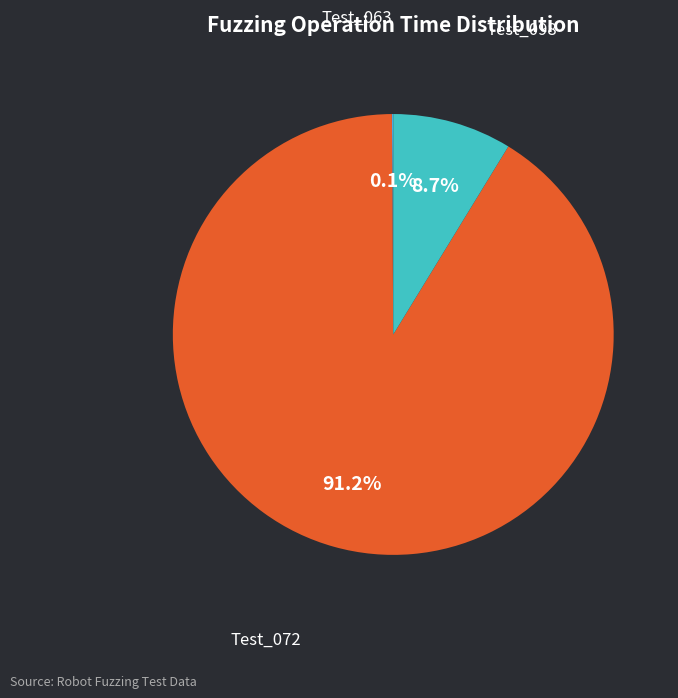

How much of the chart is everything except Test_098?

91.3%